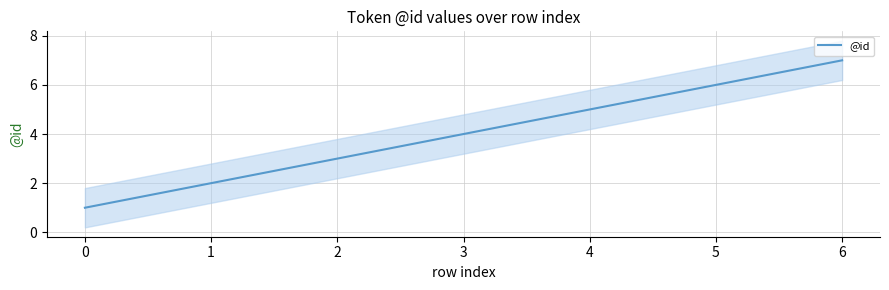

Reading left to right, list all the values displayed in this chart.

0=1	1=2	2=3	3=4	4=5	5=6	6=7